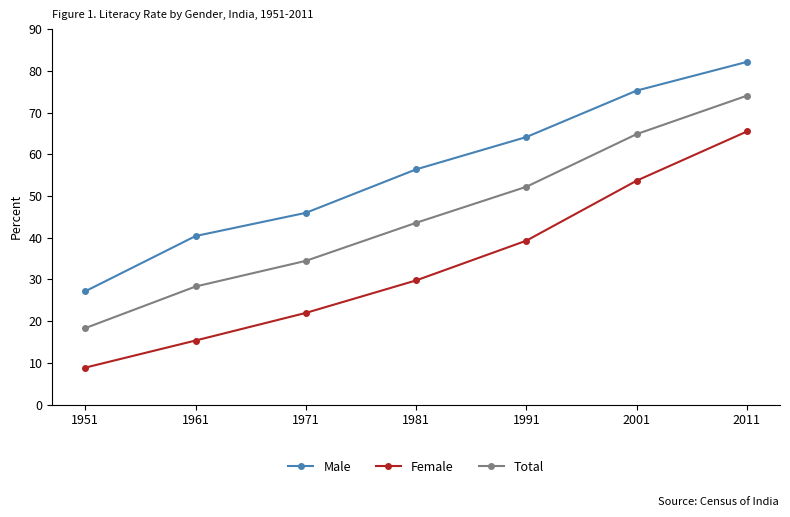

What are all the series names shown in the legend?

Male, Female, Total